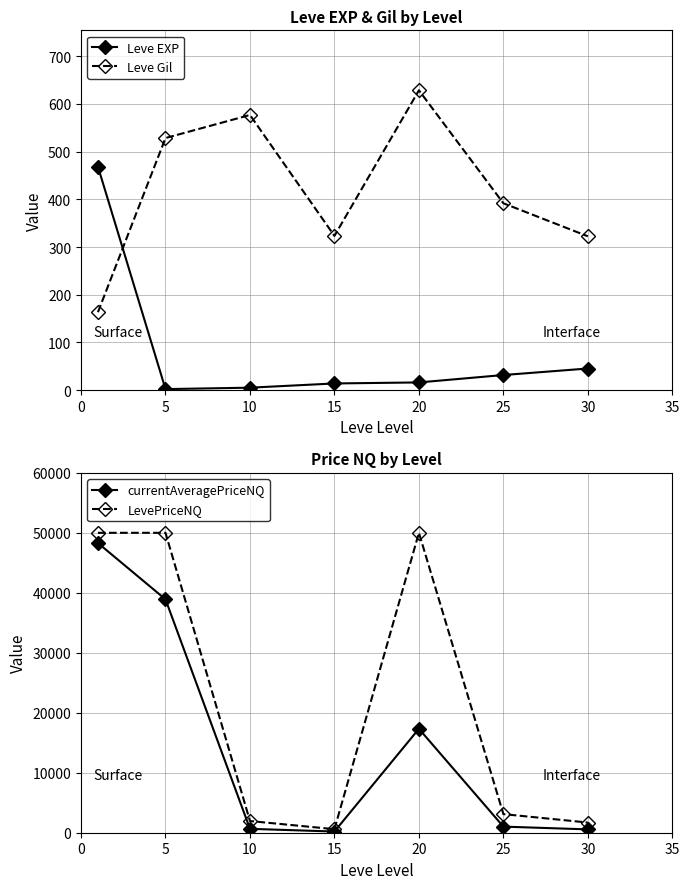

How many data points does each series have?

7